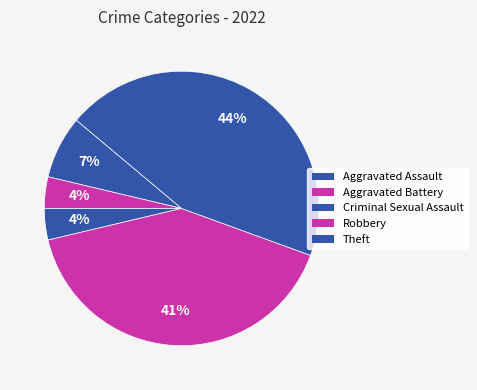

How many segments does this pie chart have?

5